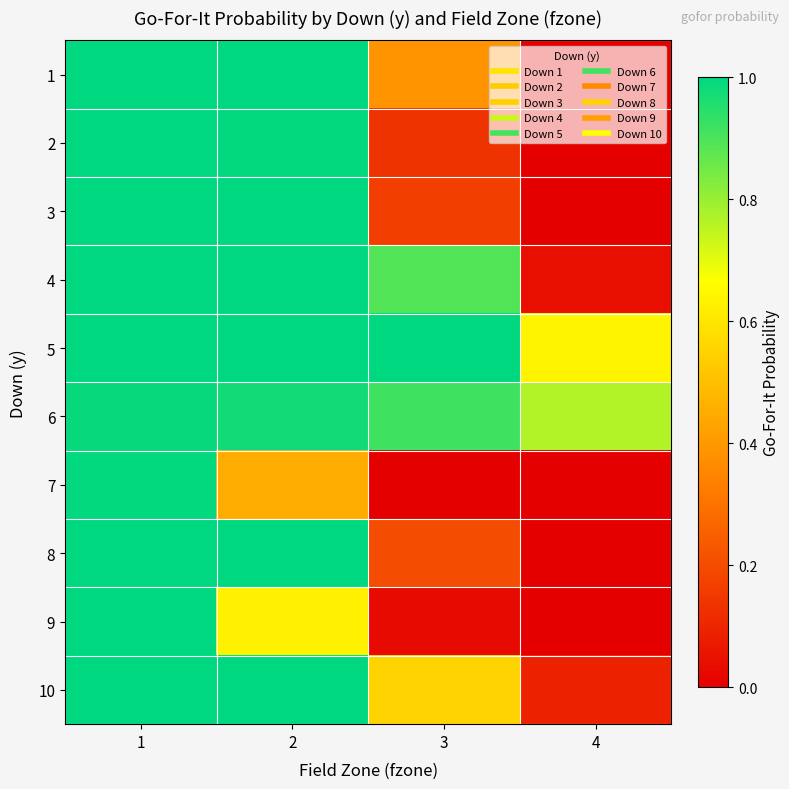

What is the total value across all series at 4?

1.5